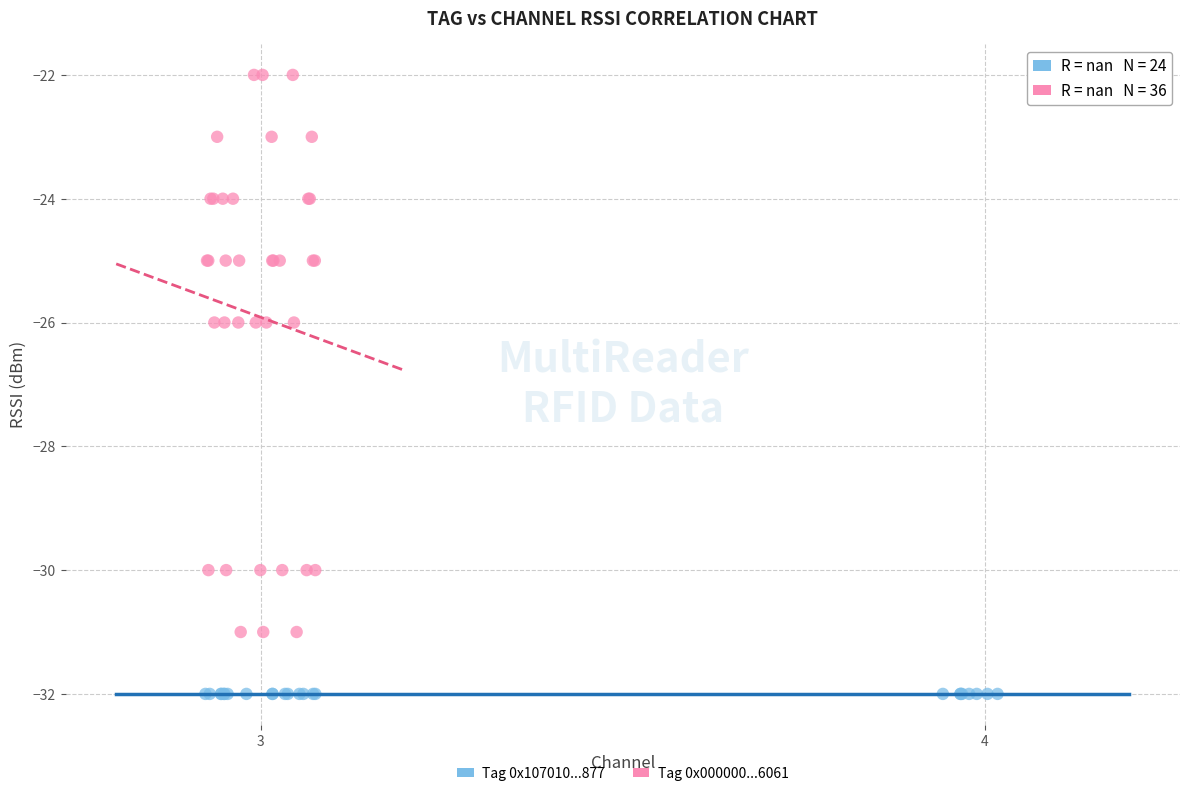

Which series contains the lowest Y value?

Tag 0x107010...877